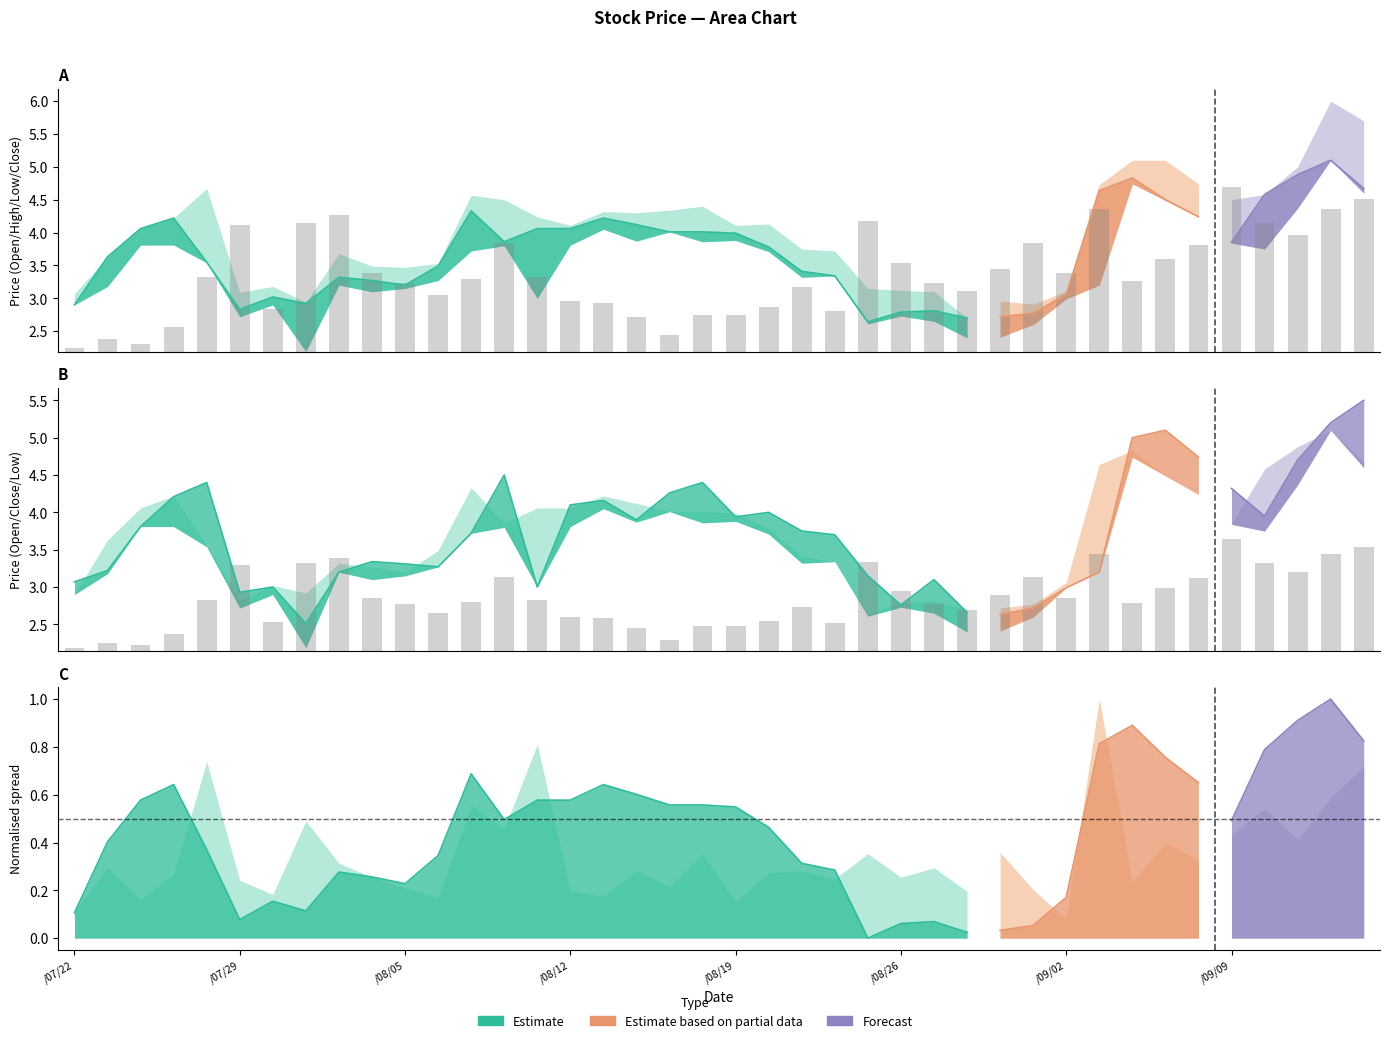

The Open series shows 6.1 at 99/07/26. True or false?

False